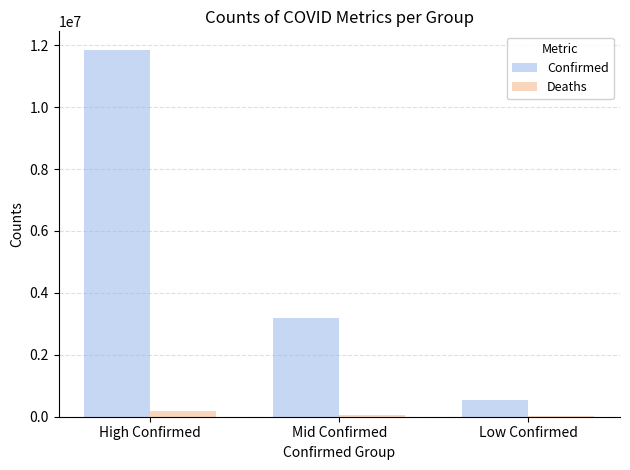

Is the value of Confirmed at Low Confirmed greater than the value of Deaths at Low Confirmed?

Yes